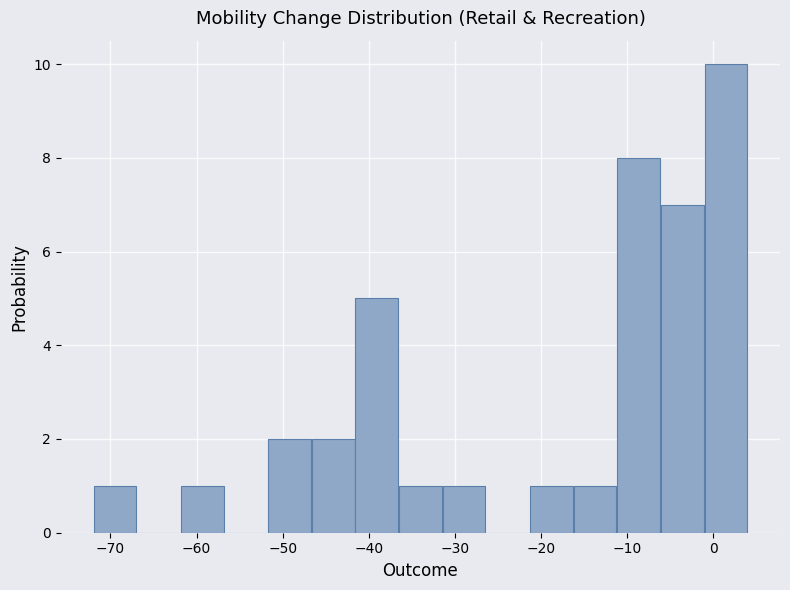

Reading left to right, transcribe this chart: for each bar, give the range it covers on the x-axis and its height. Neither the bar edges nor the heights are printed on the chart, so give them approximately, as read against the axes.

-72 to -67: 1
-67 to -62: 0
-62 to -57: 1
-57 to -52: 0
-52 to -47: 2
-47 to -42: 2
-42 to -37: 5
-37 to -31: 1
-31 to -26: 1
-26 to -21: 0
-21 to -16: 1
-16 to -11: 1
-11 to -6: 8
-6 to -1: 7
-1 to 4: 10